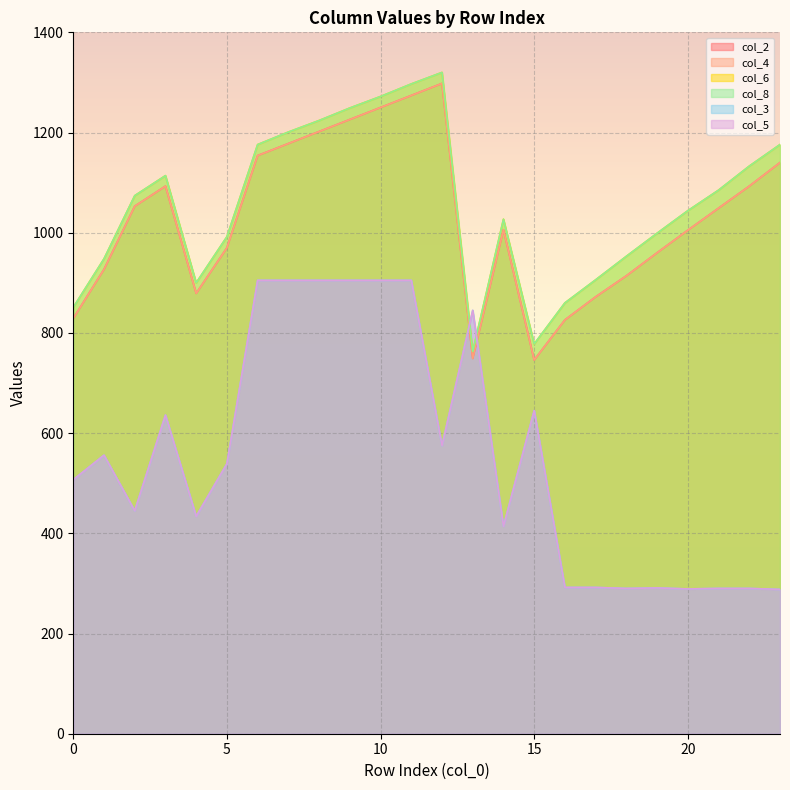

What value does the col_2 series have at 7, to the nearest 100?

1200